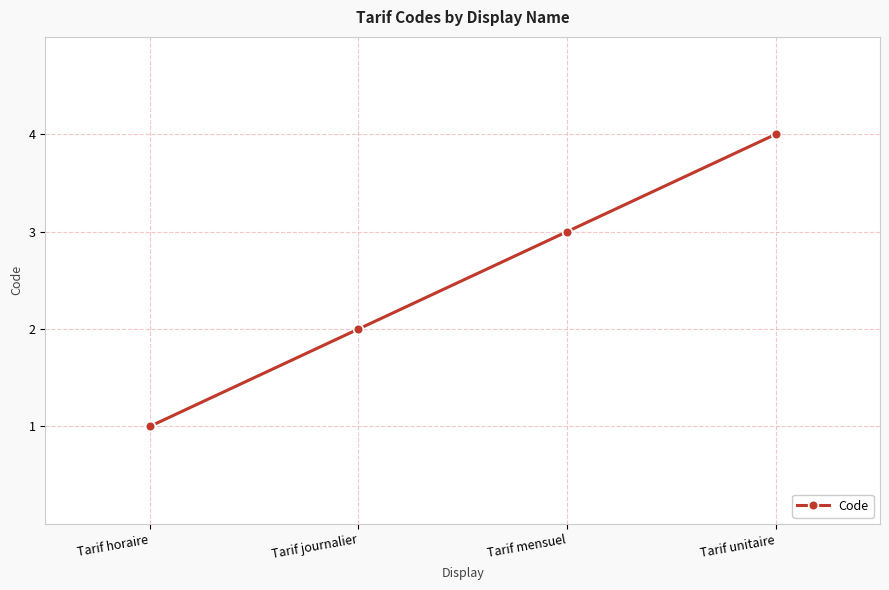

What position from the left is Tarif mensuel?

3